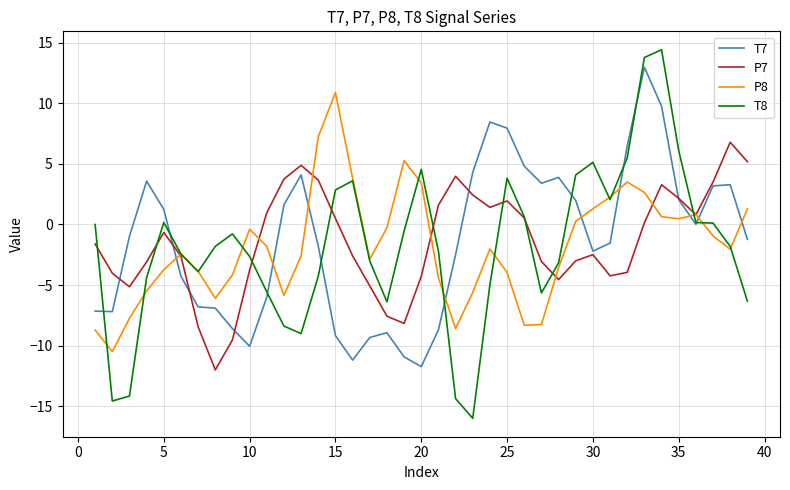

What is the smallest value displayed?

-16.0